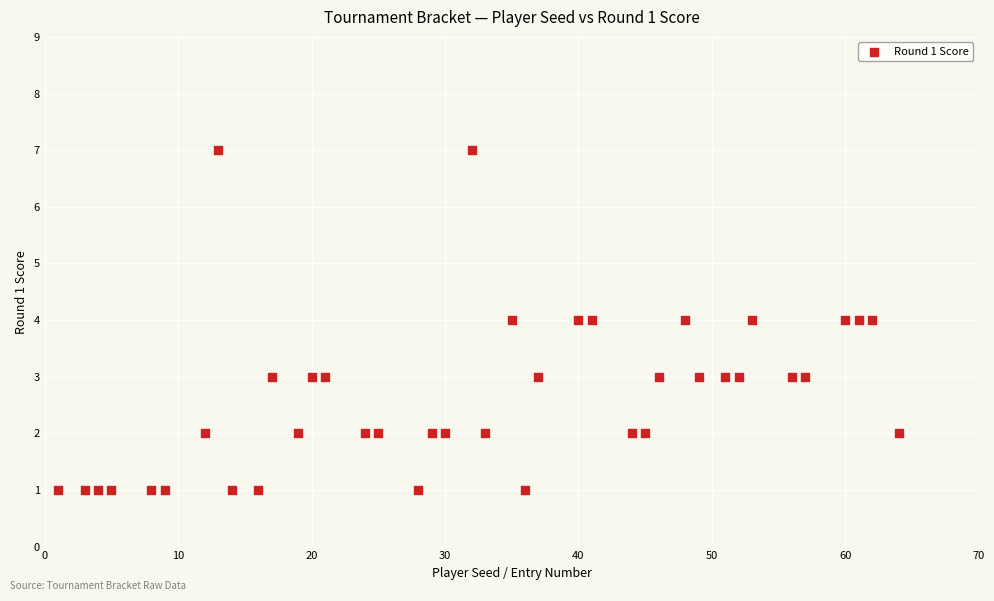

What is the range of X values (max minus min)?

63